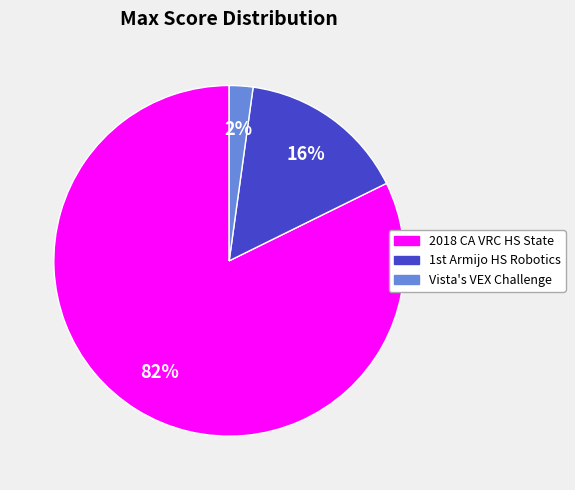

Is there a majority slice in this chart?

Yes